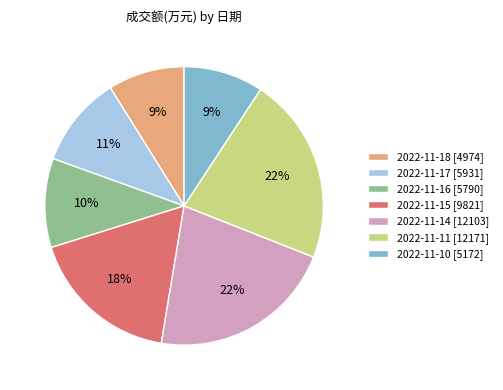

Between 2022-11-16 [5790] and 2022-11-11 [12171], which is larger?

2022-11-11 [12171]